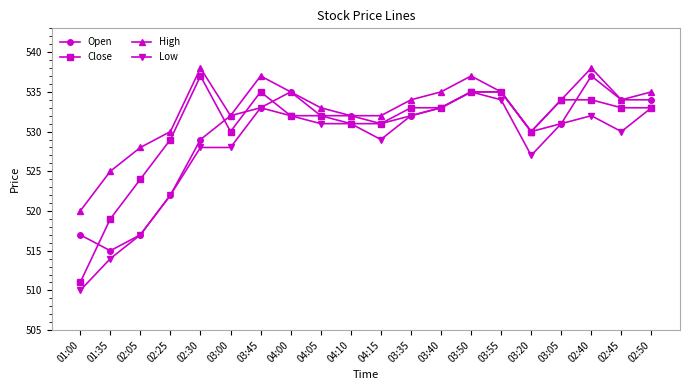

What is the label of the 13th point from the right?

04:00